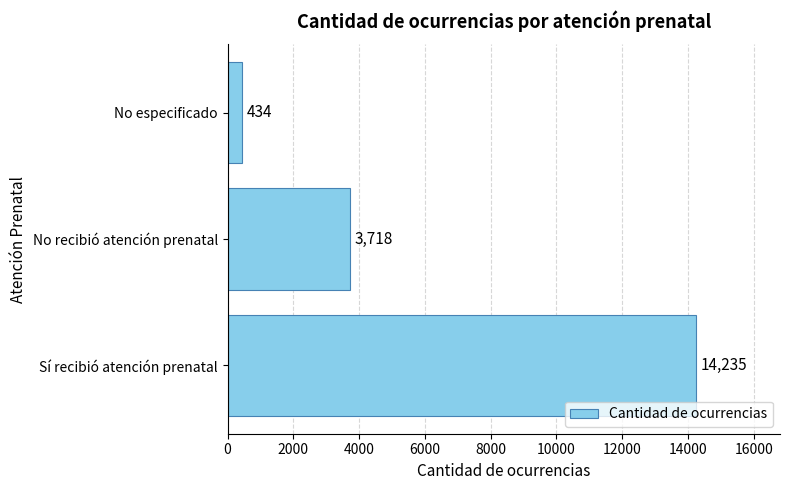

What is the change in value from No recibió atención prenatal to No especificado?

-3284